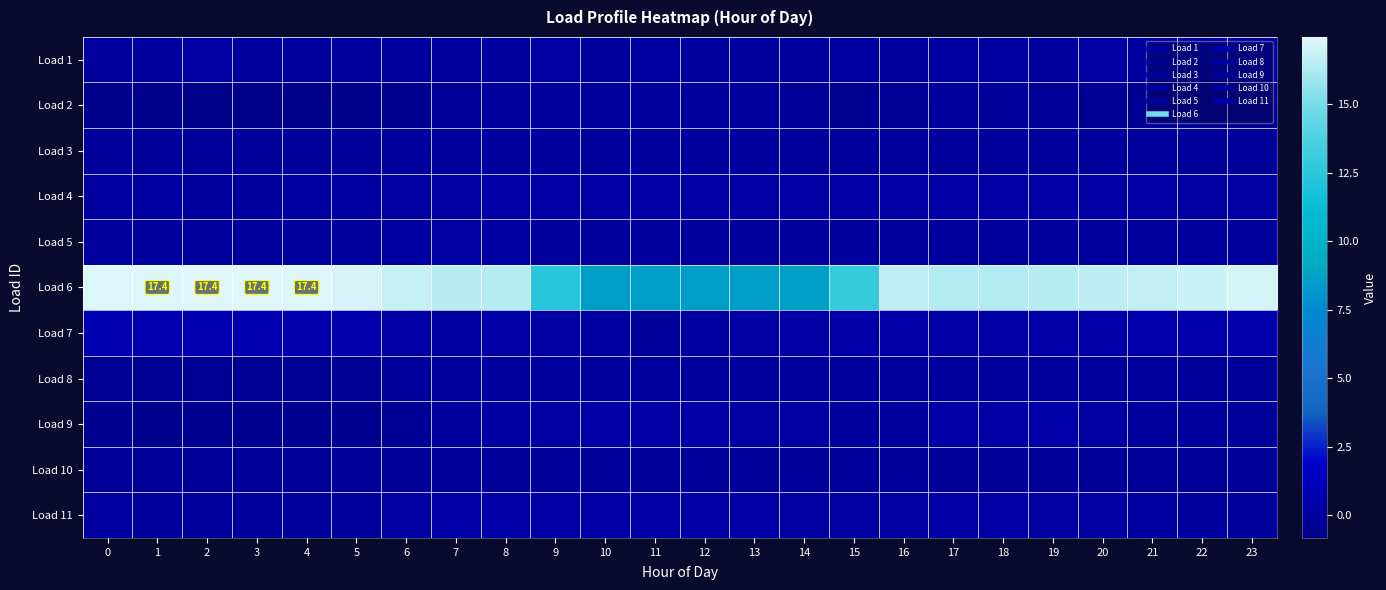

What is the highest value of the Load 5 series?

0.2